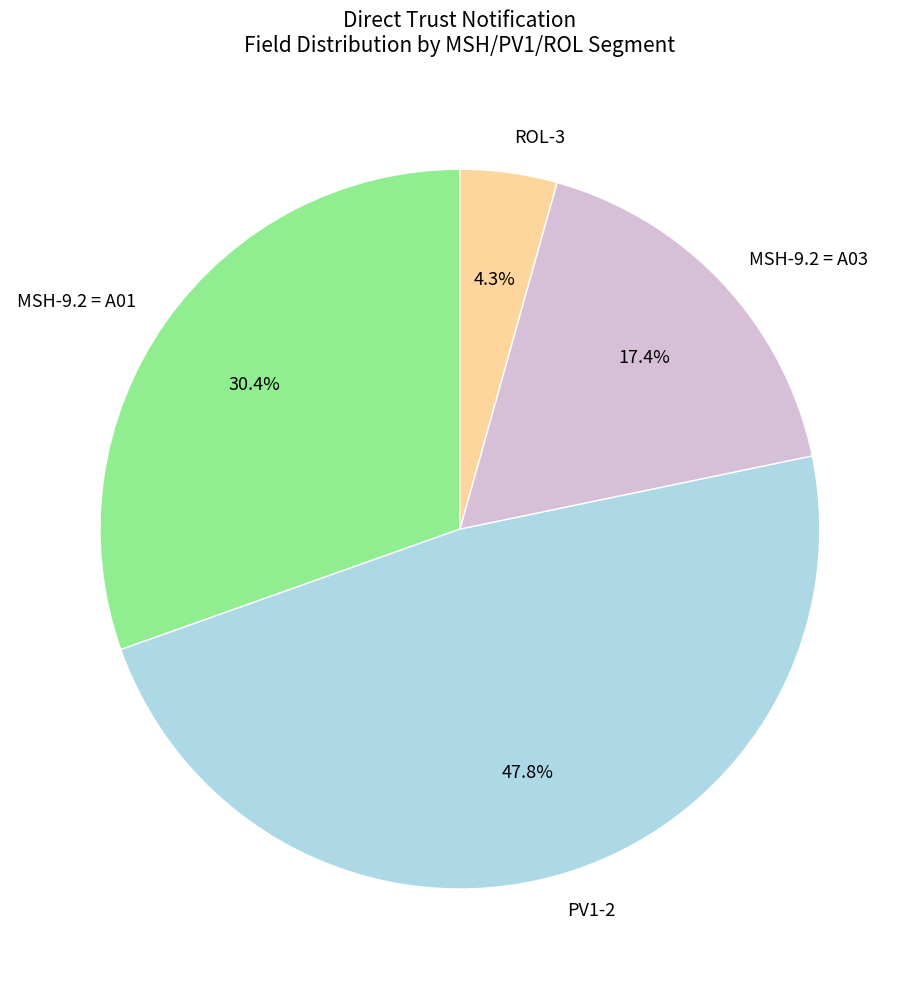

True or false: PV1-2 accounts for 59% of the total.

False